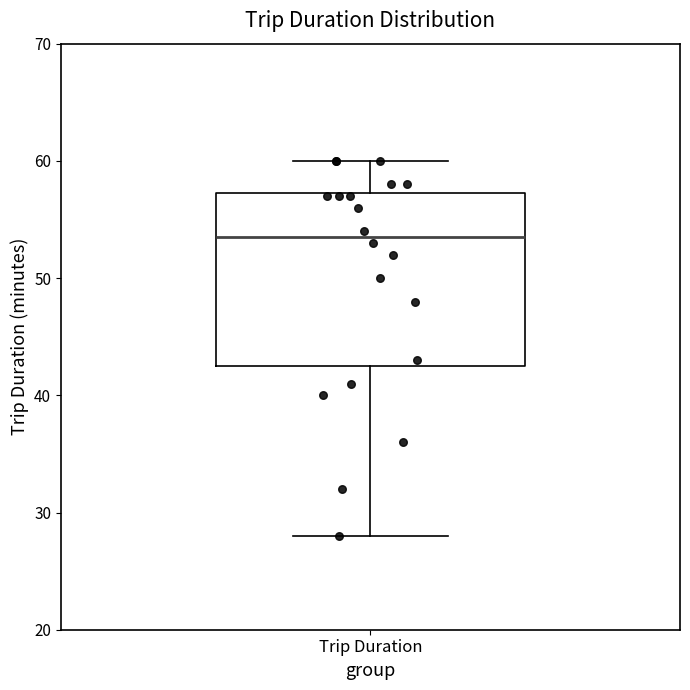

Transcribe this box plot: give where the median line is, the range the box spans, and where the two whiskers end, as read against the y-axis. The values are not printed on the chart, so give them approximately, as read against the axis.

median 54, box 43 to 57, whiskers 28 to 60